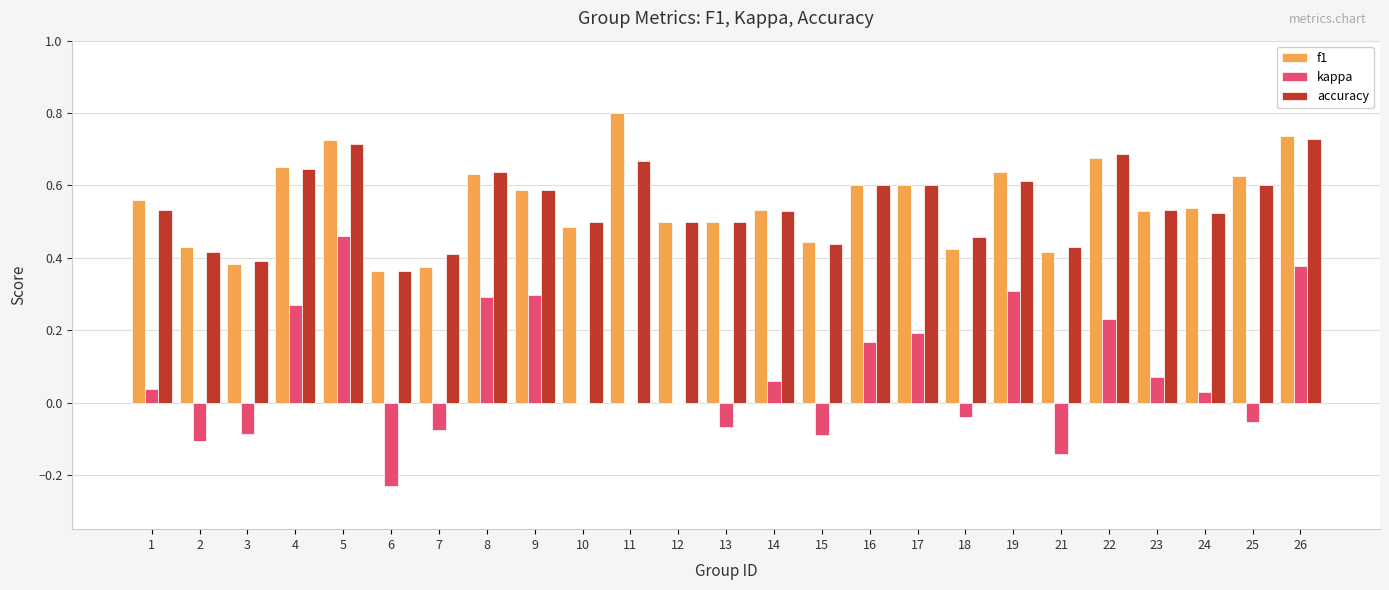

How many groups of bars are there?

25